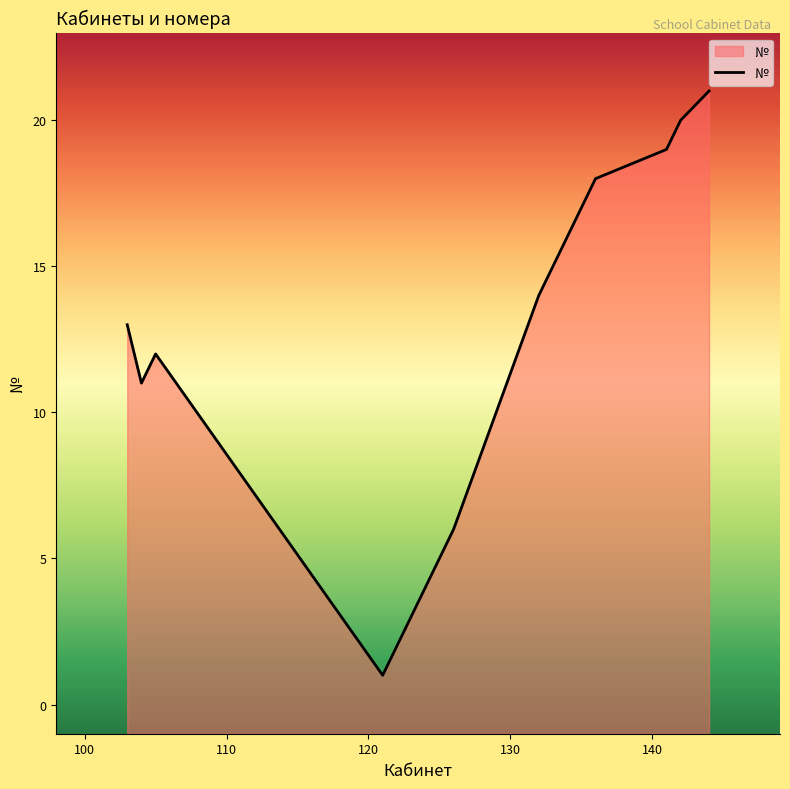

What is the difference between the maximum and minimum values?

20